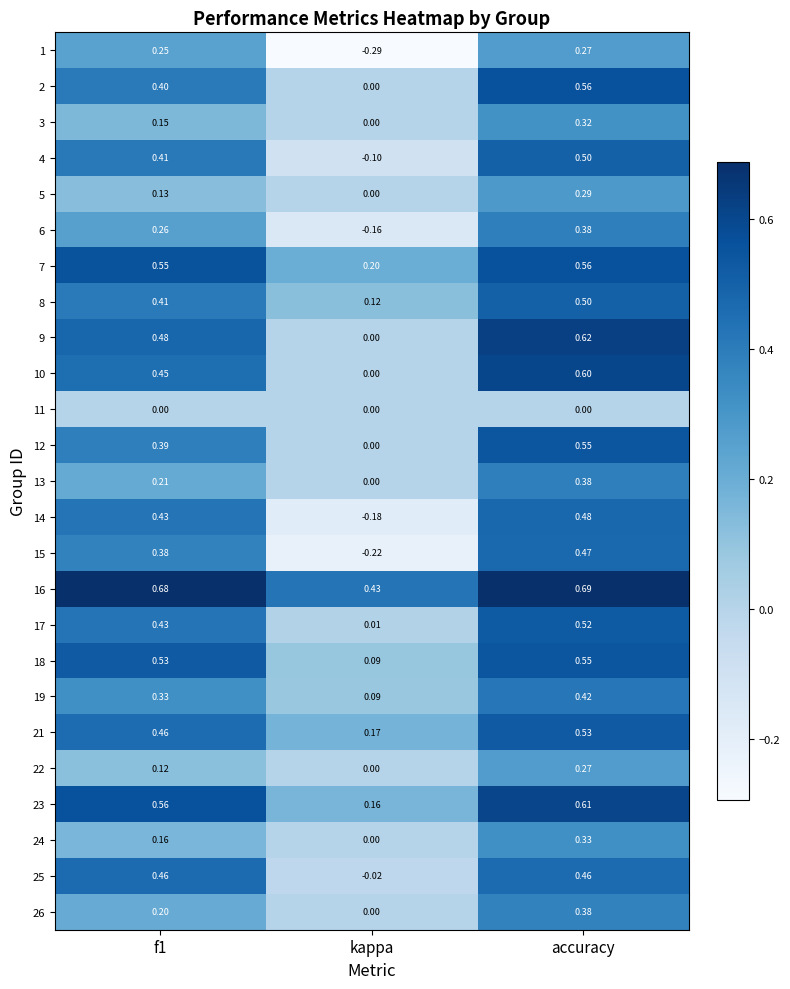

At which label is 19 closest to 0?

kappa